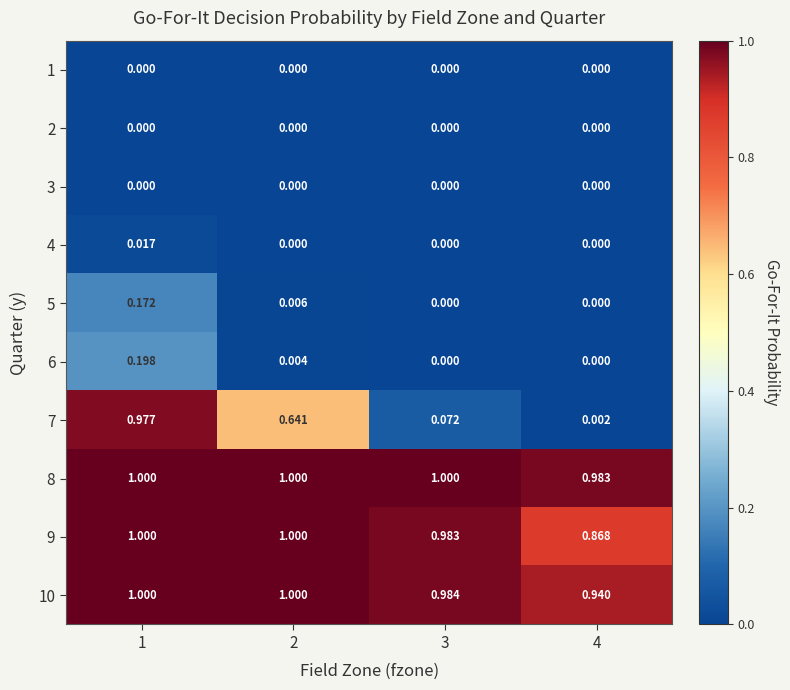

List the series in order of their peak value, lowest first.

1, 2, 3, 4, 5, 6, 7, 8, 9, 10